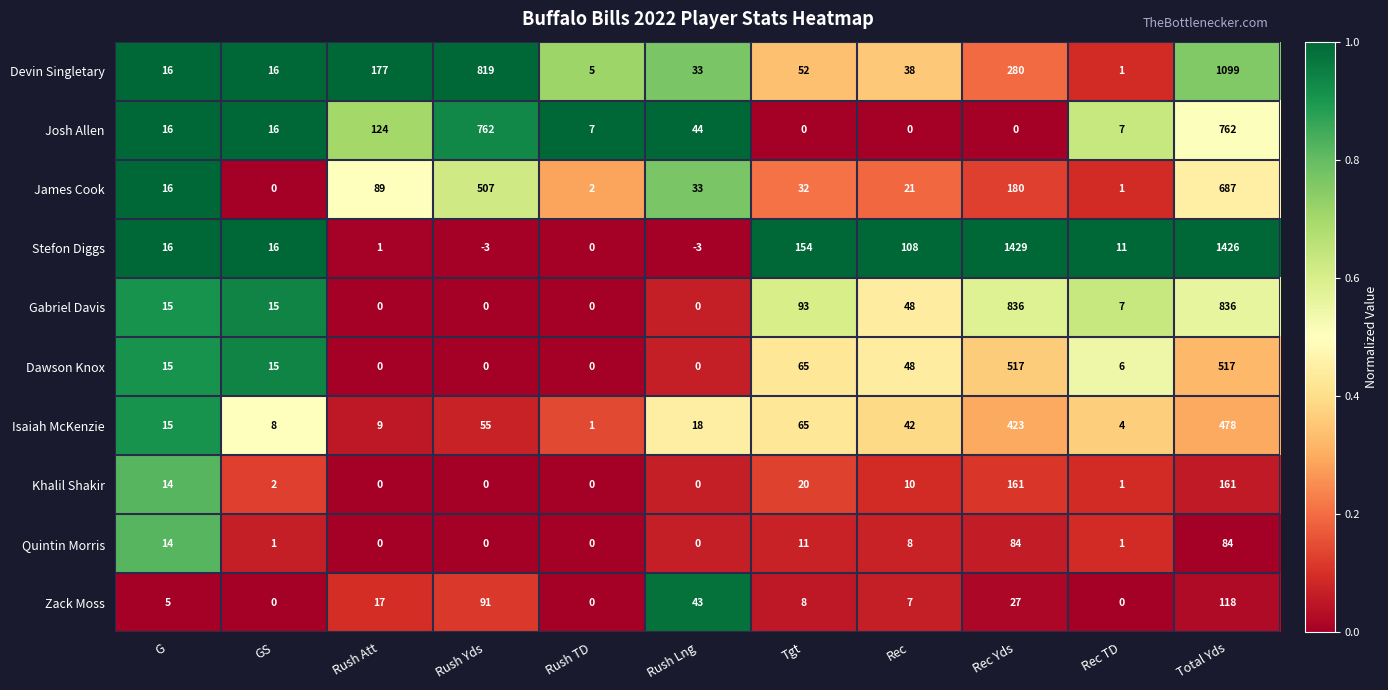

What is the minimum value shown in the chart?

-3